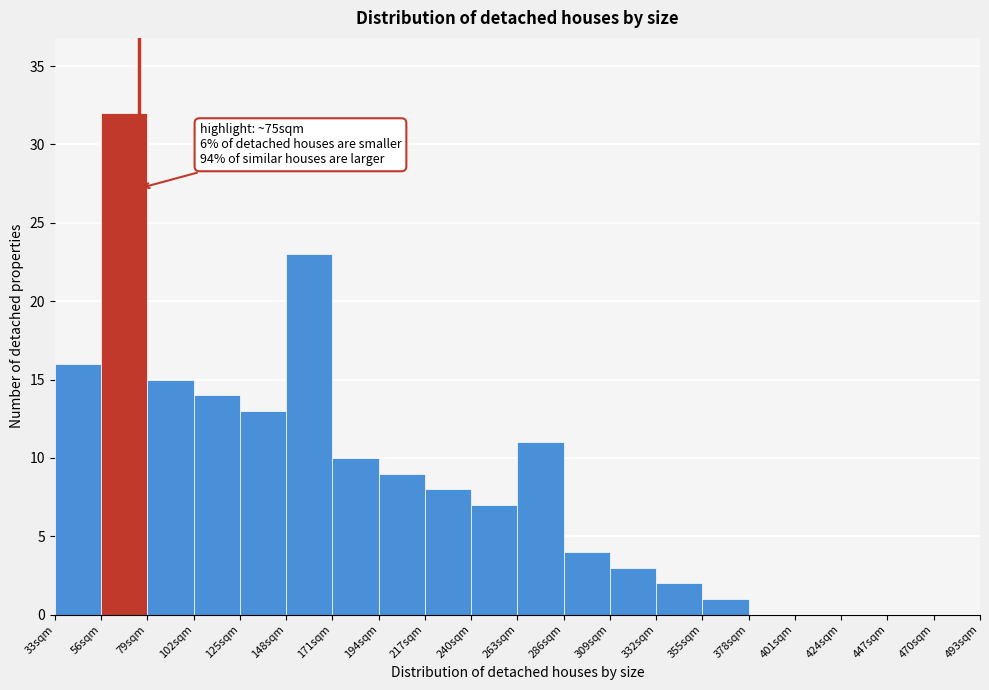

Which range on the x-axis has the tallest bar?

56 to 79